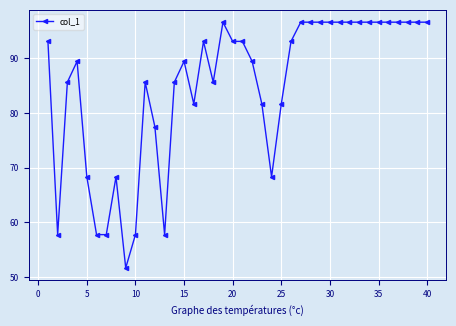

What is the maximum value shown in the chart?

96.6